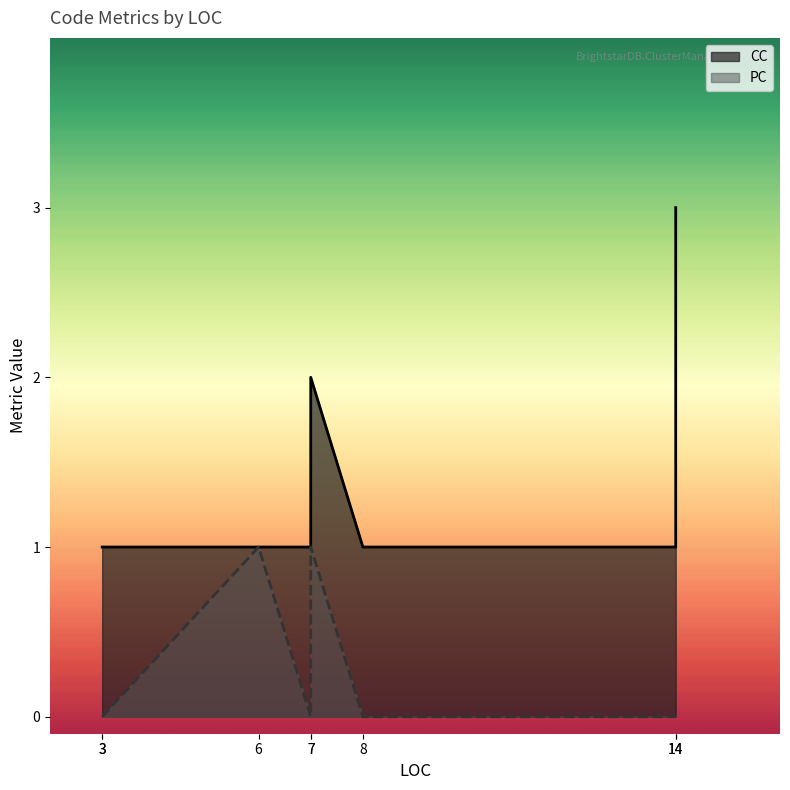

Reading left to right, extract all data points from this chart.

CC: 1	1	1	2	1	3	1	1
PC: 0	1	0	1	0	0	0	0